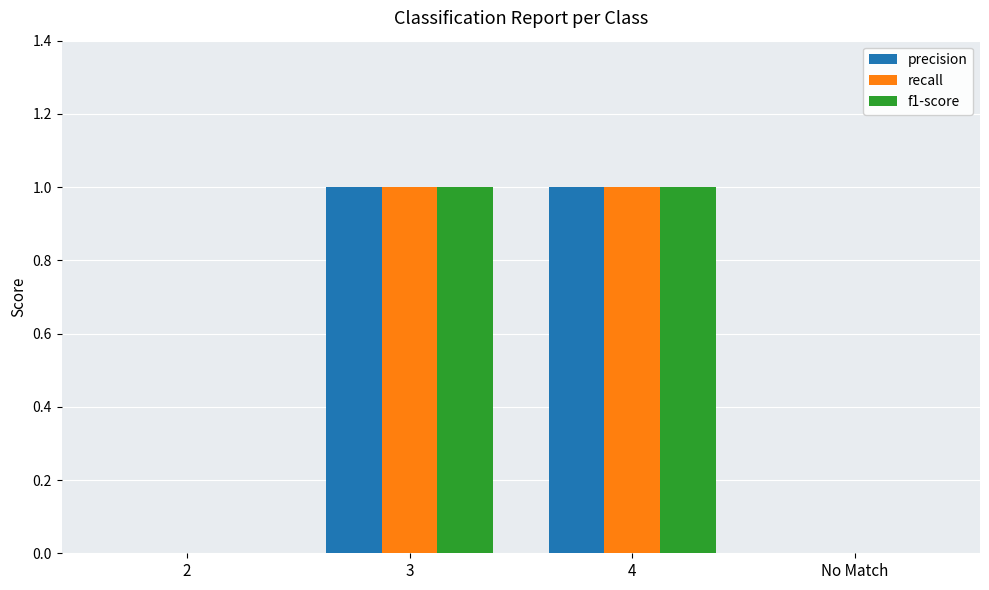

How many precision values are between 0 and 1?

4